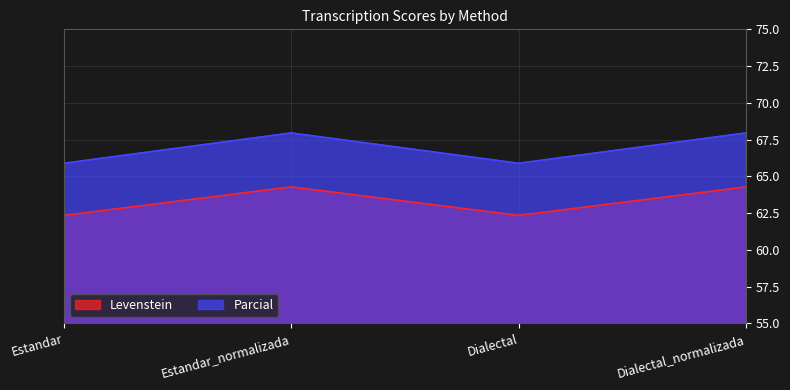

True or false: Parcial and Levenstein cross at least once.

False